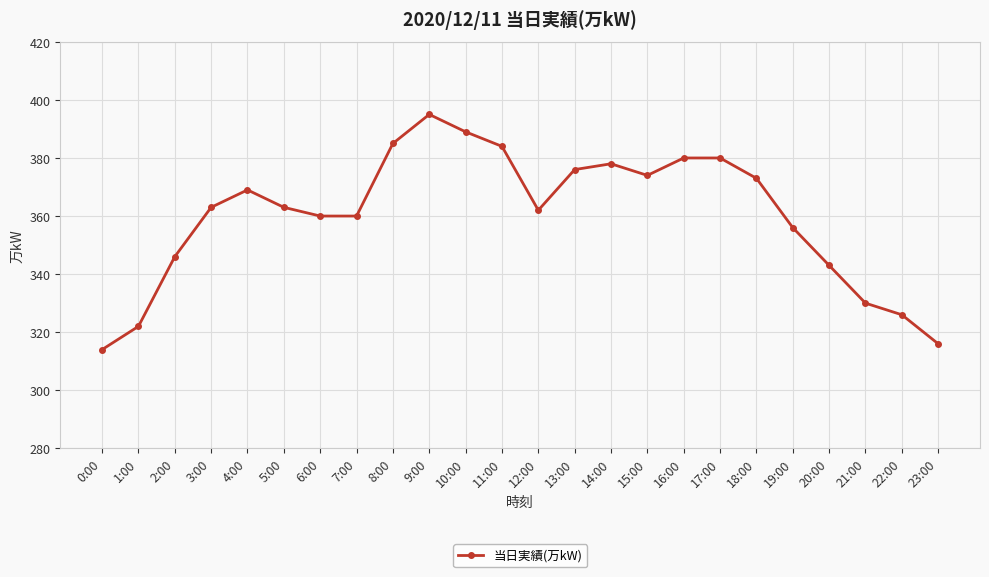

What is the label of the 19th point from the left?

18:00